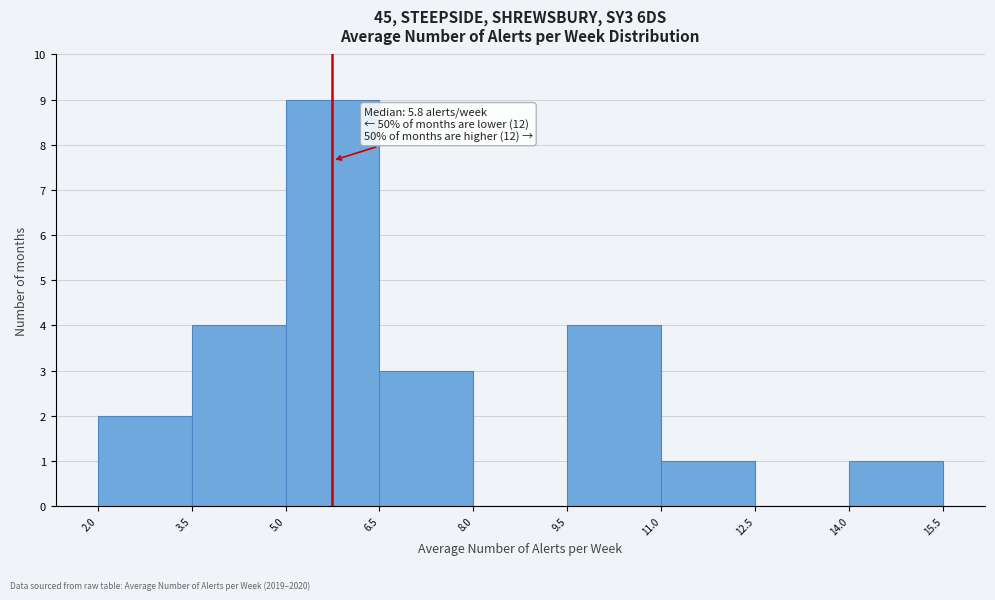

Over which range of the x-axis is the bar tallest?

5.0 to 6.5